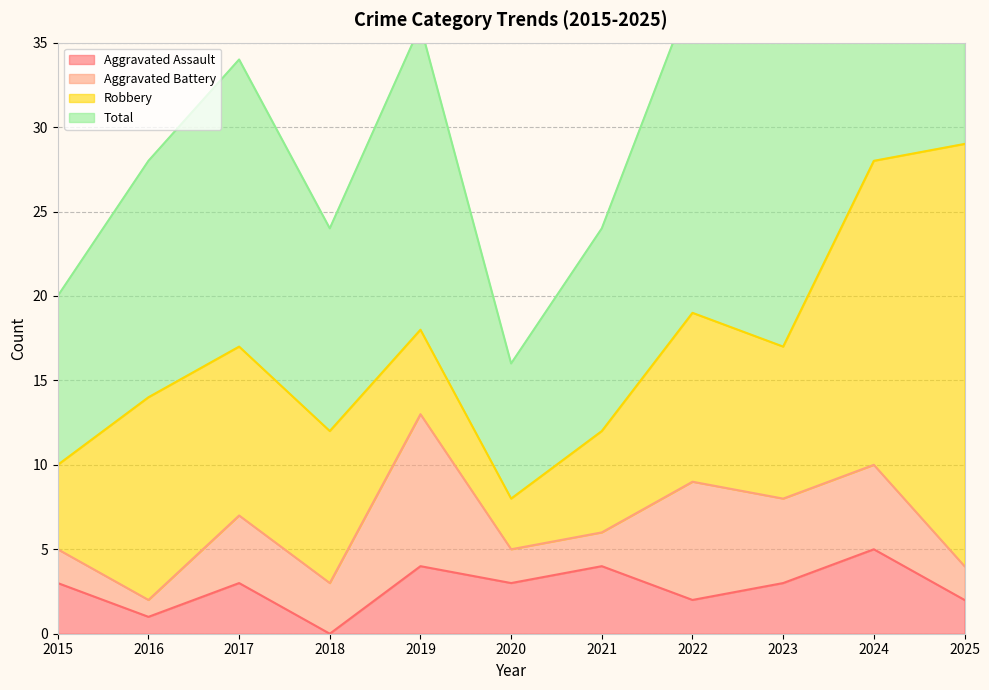

At which label does Aggravated Assault reach its minimum?

2018